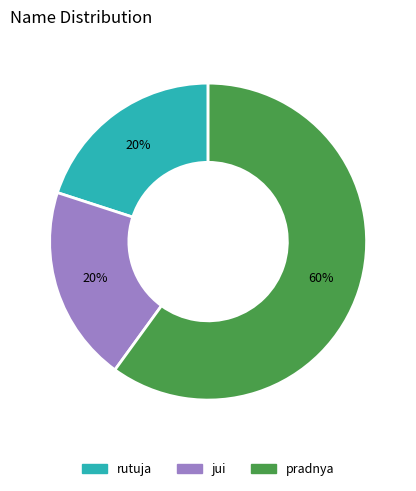

Is there a majority slice in this chart?

Yes